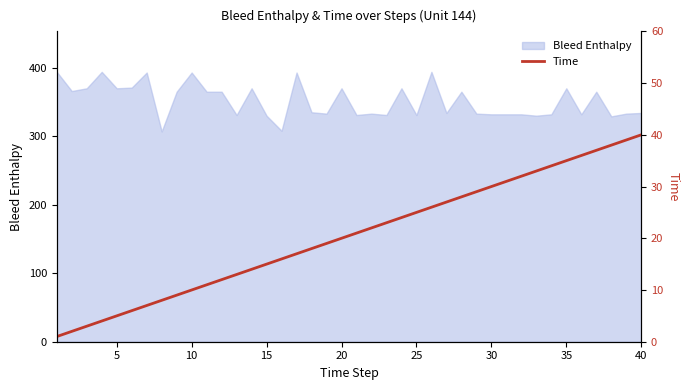

What is the highest value of the Bleed Enthalpy series?

394